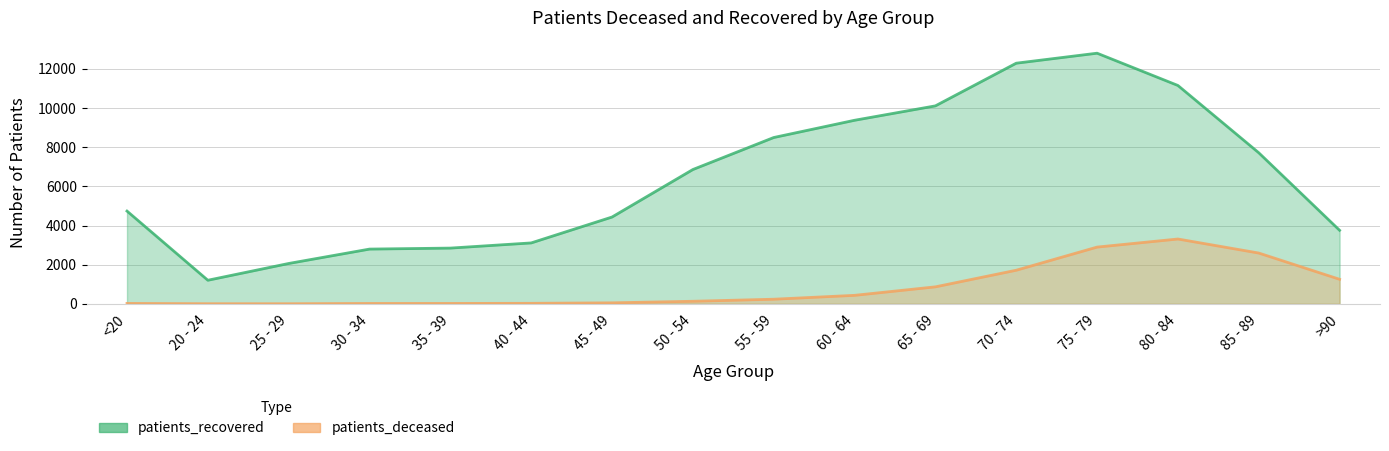

Reading right to left, transcribe all the data shown in this chart.

patients_deceased: 1252	2593	3310	2897	1715	866	432	234	129	49	24	18	17	3	4	19
patients_recovered: 3755	7716	11154	12803	12292	10112	9376	8495	6860	4433	3110	2846	2795	2060	1203	4737